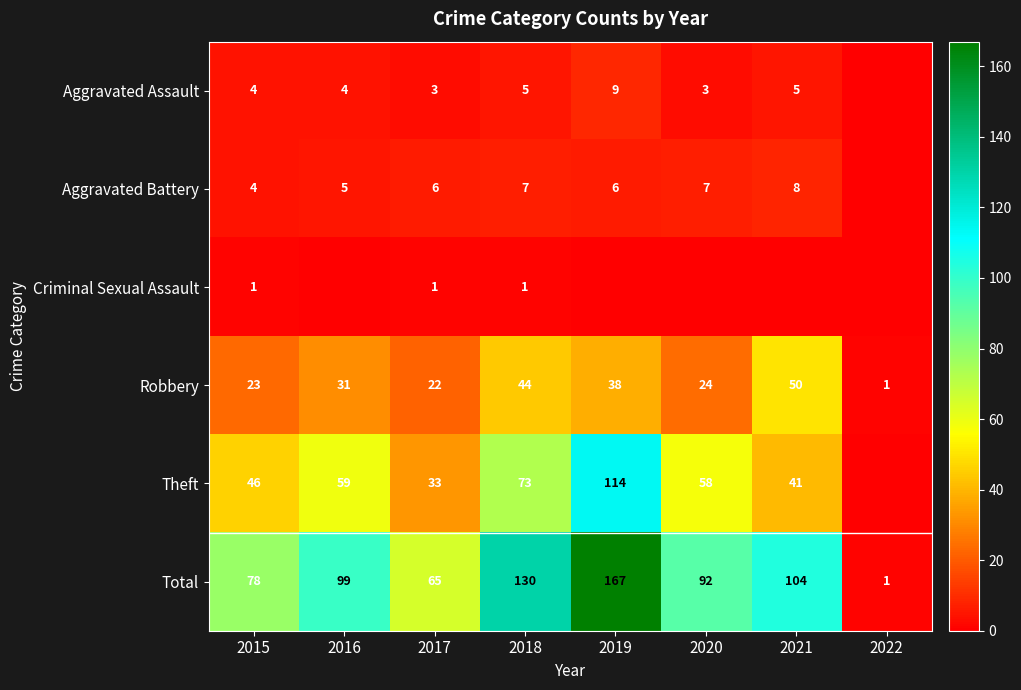

At which category is the sum across all series the highest?

2019